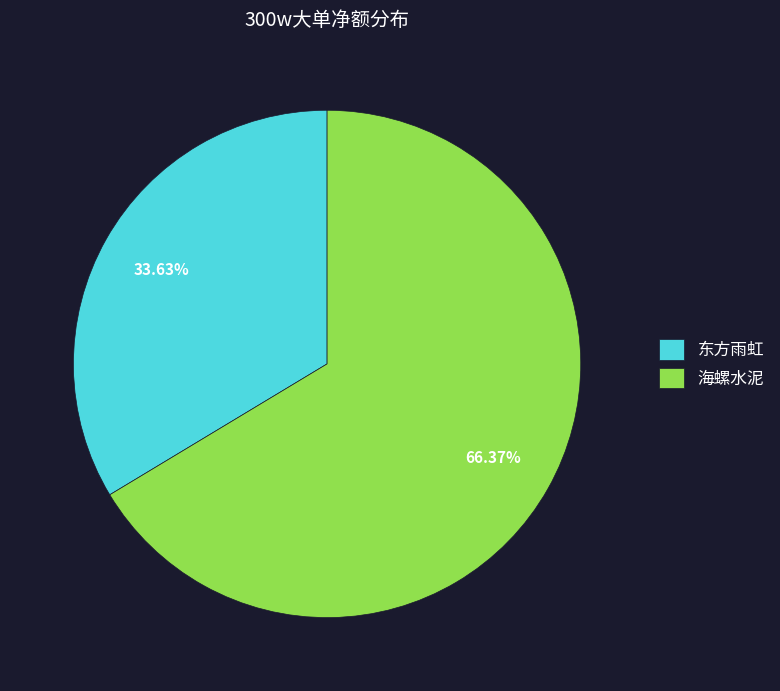

How many slices are in this pie chart?

2